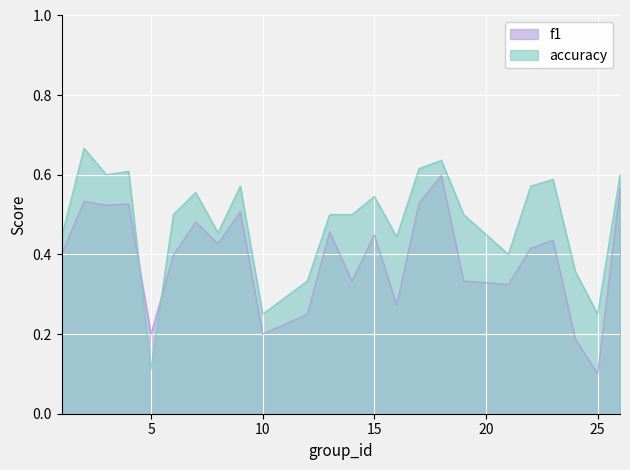

Which label corresponds to the largest value in the chart?

2